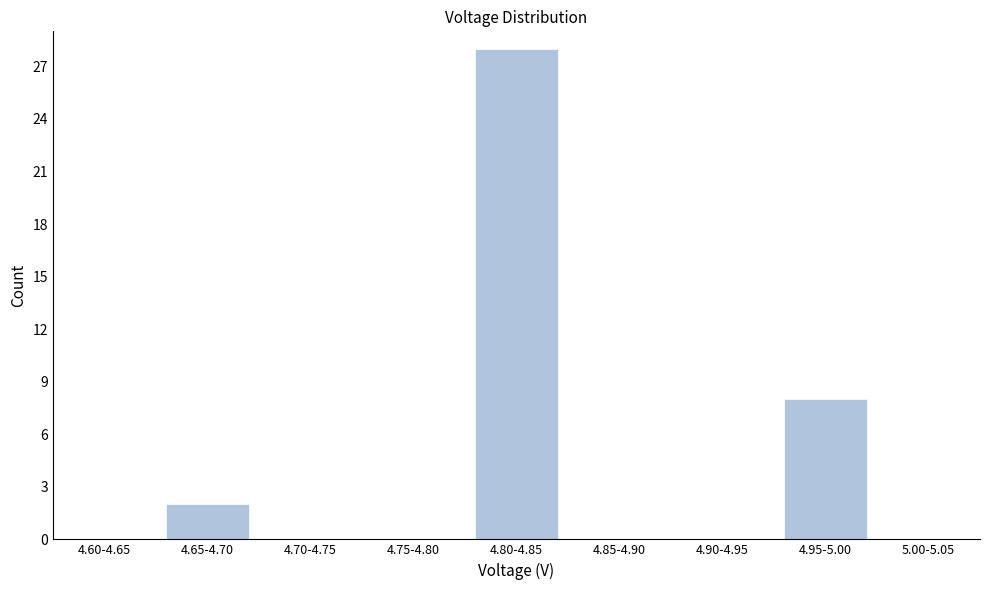

Reading left to right, what are all the values shown in this chart?

4.60-4.65=0	4.65-4.70=2	4.70-4.75=0	4.75-4.80=0	4.80-4.85=28	4.85-4.90=0	4.90-4.95=0	4.95-5.00=8	5.00-5.05=0